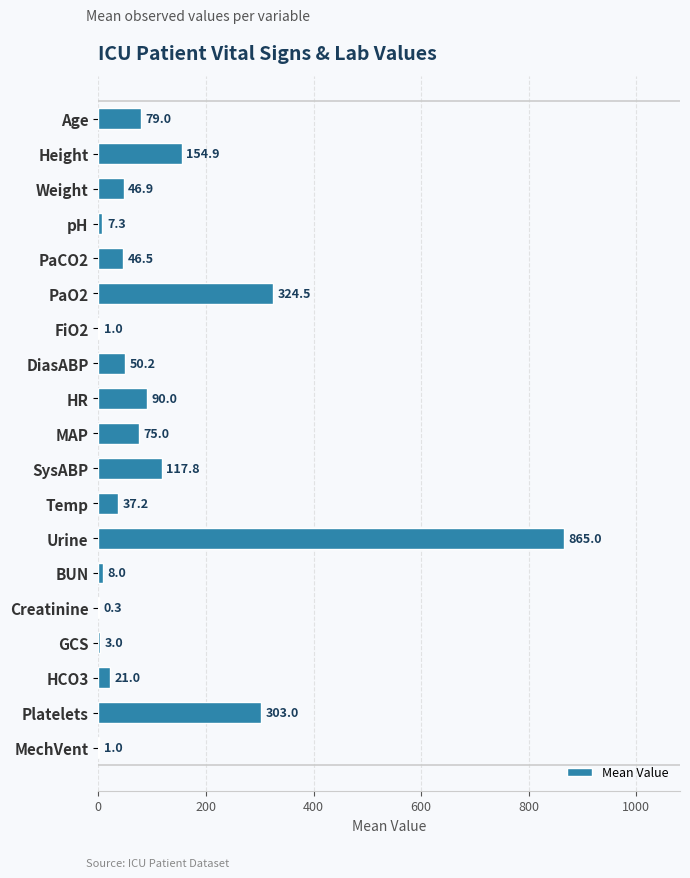

The chart shows a value of 79.0 at Age. True or false?

True